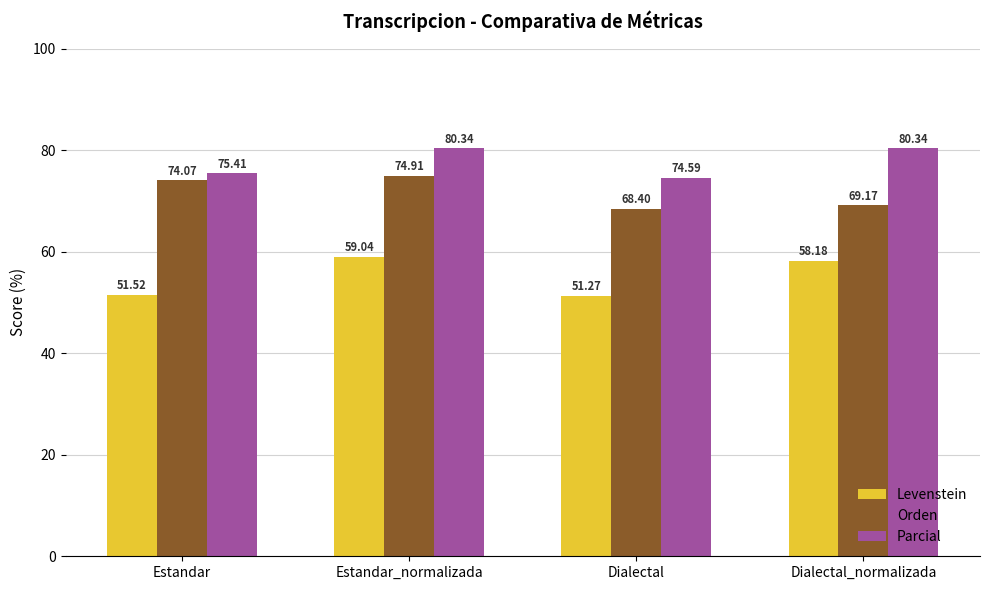

How many groups of bars are there?

4